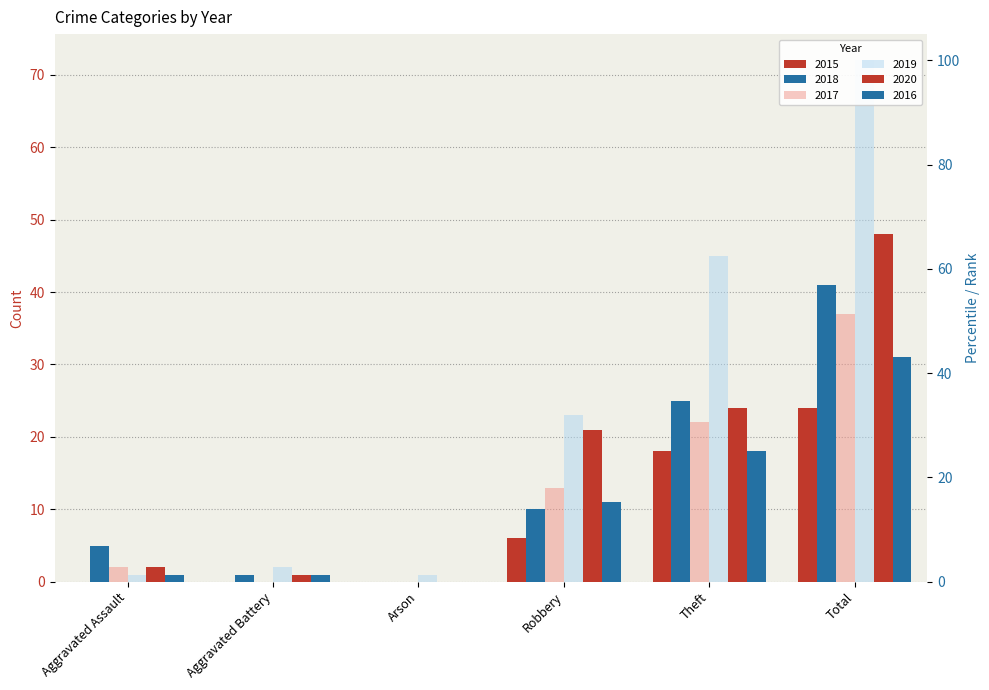

Rank the categories by 2020 value from highest to lowest.

Total, Theft, Robbery, Aggravated Assault, Aggravated Battery, Arson